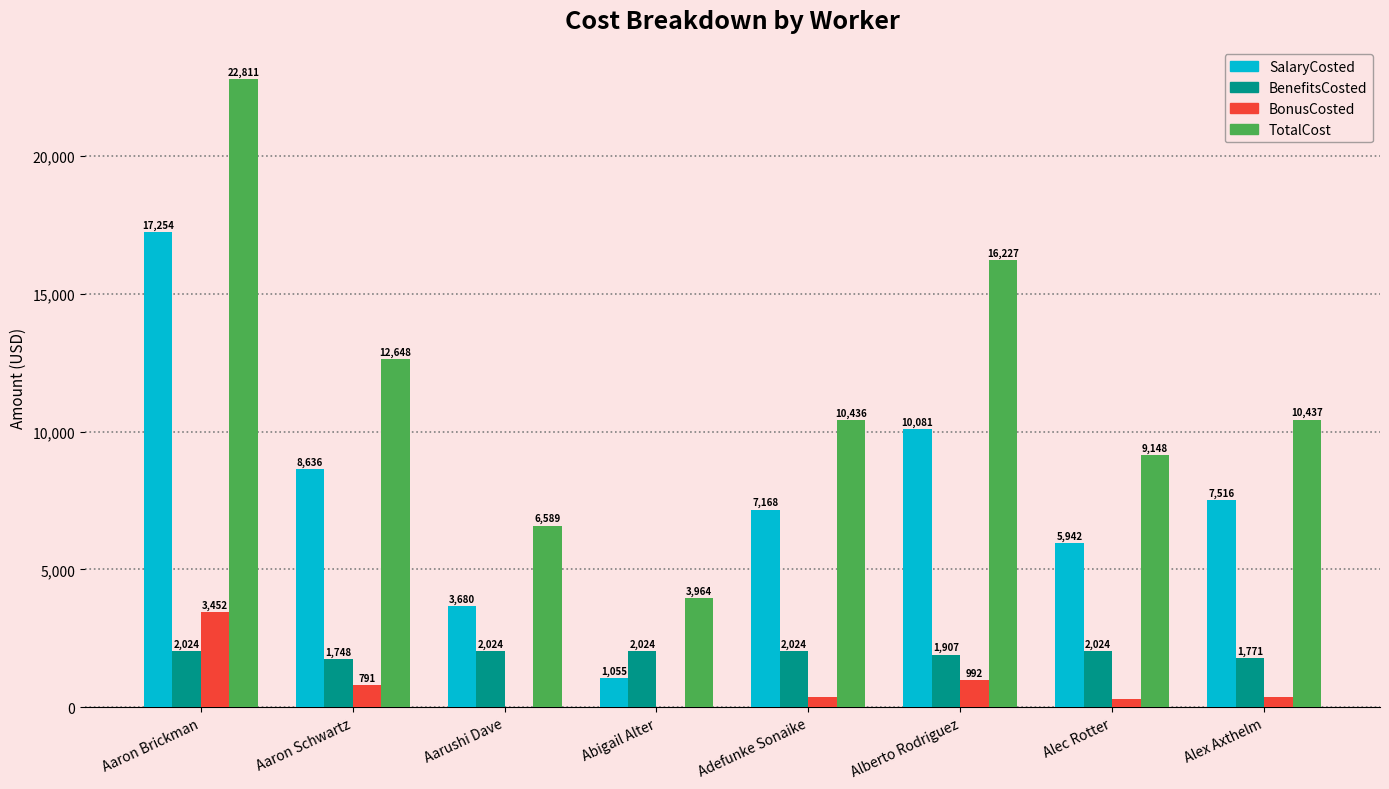

Which series has the largest total across all categories?

TotalCost